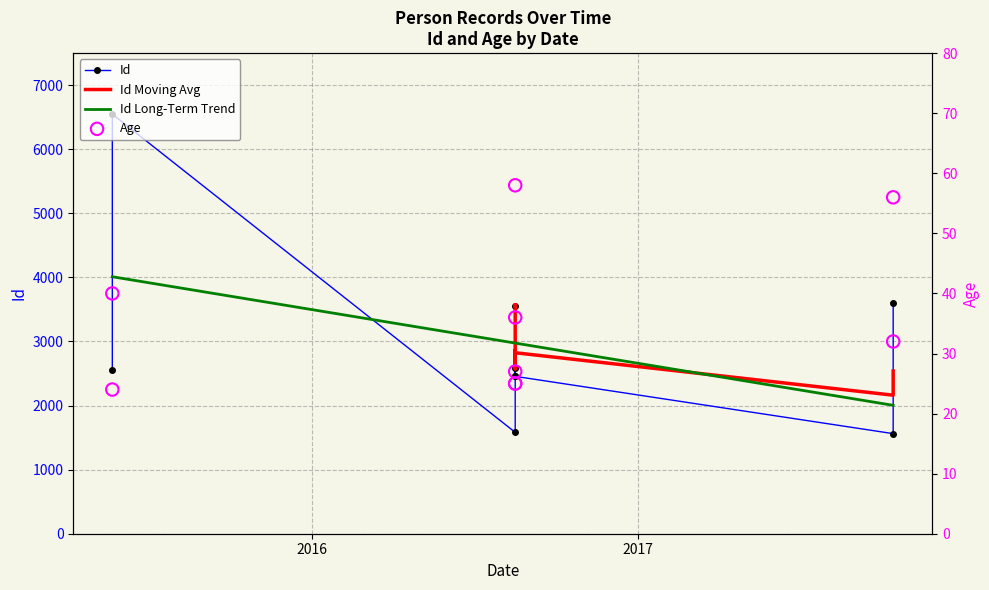

Which series has the largest Y range (max minus min)?

Id